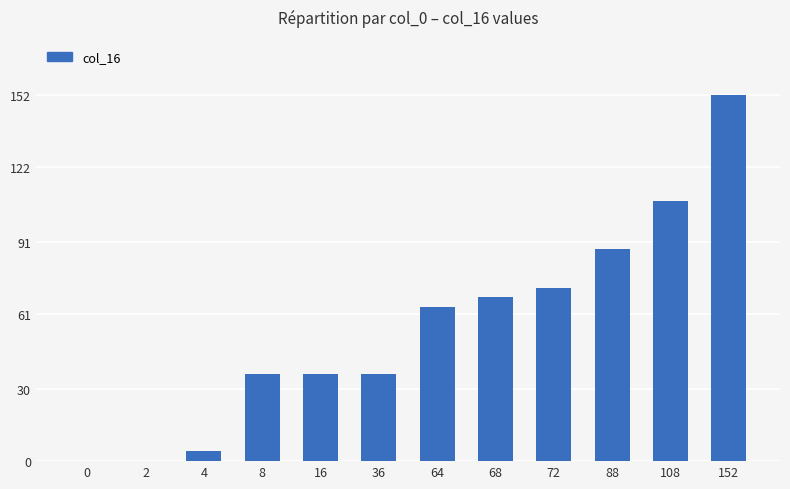

What is the change in value from 4 to 72?

+68